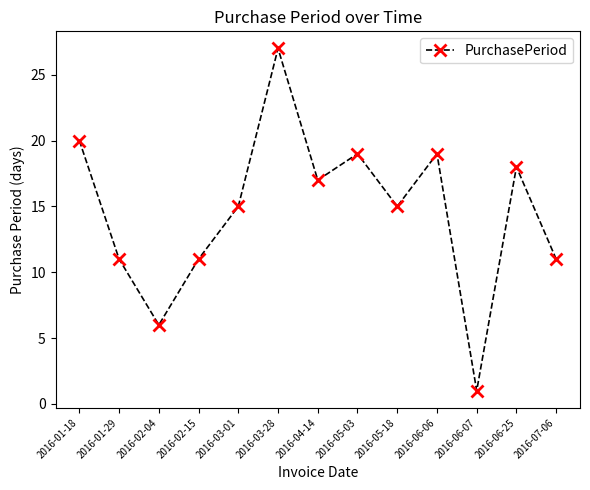

Reading left to right, extract all data points from this chart.

20	11	6	11	15	27	17	19	15	19	1	18	11